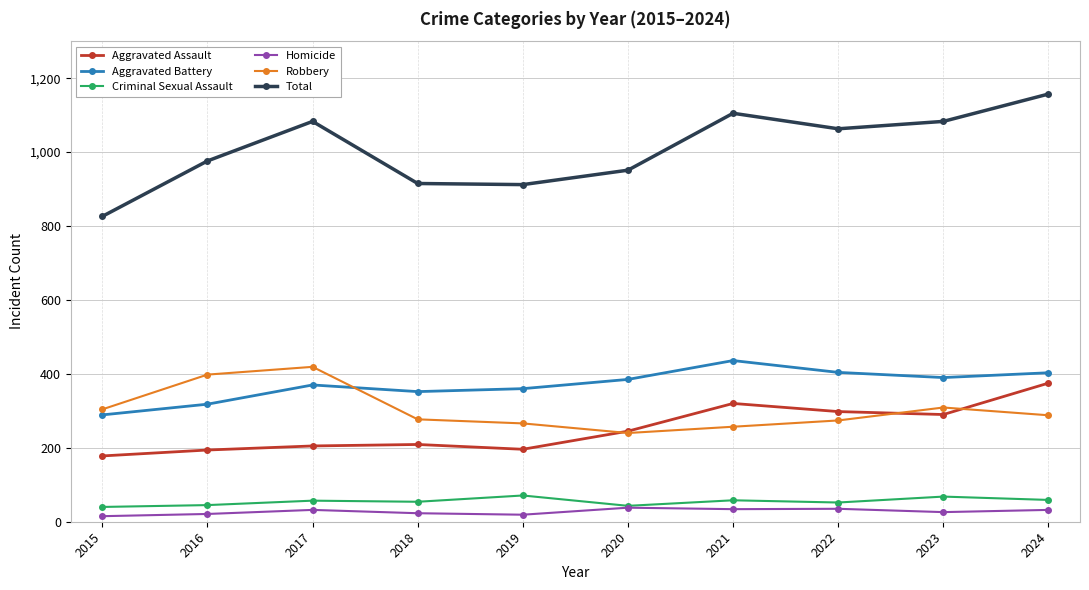

What is the lowest value of the Aggravated Battery series?

289